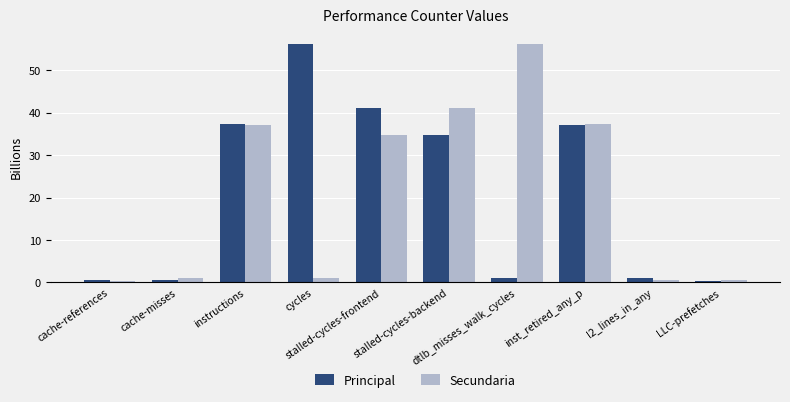

What is the label of the 4th bar from the left?

cycles